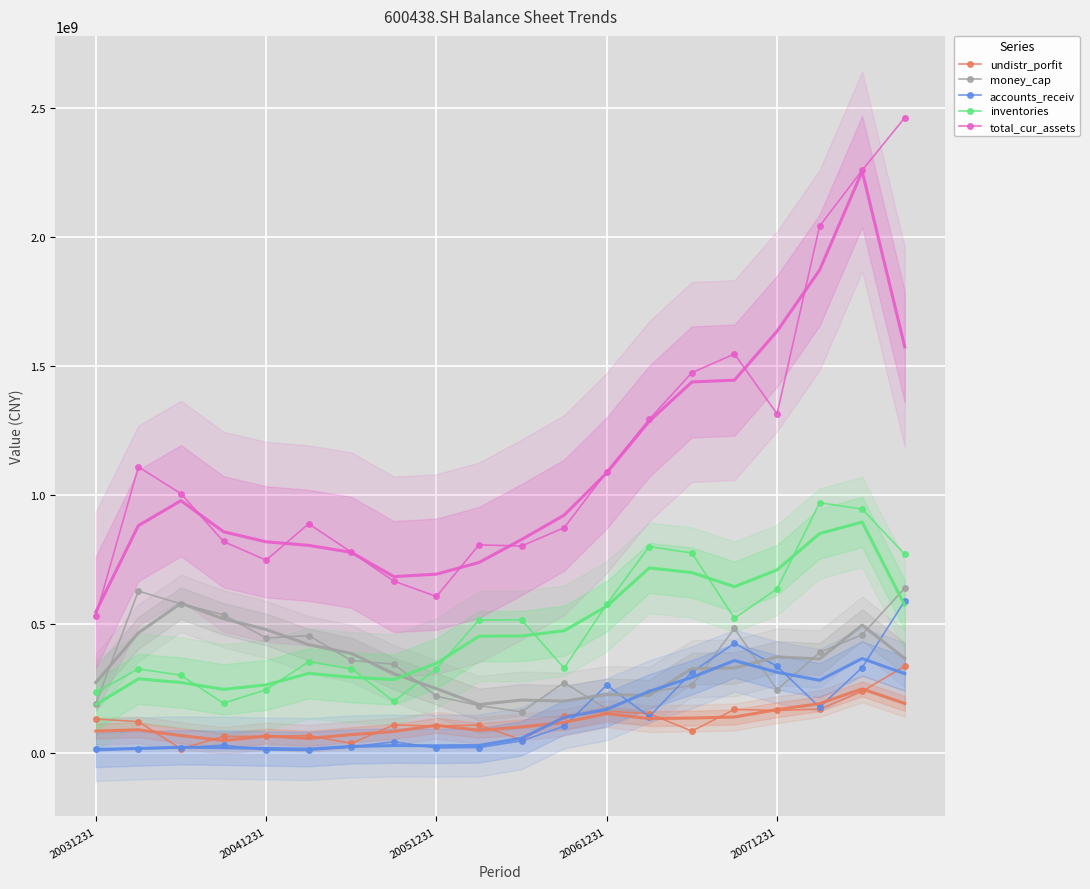

What is the total value across all series at 17?

3742871072.9